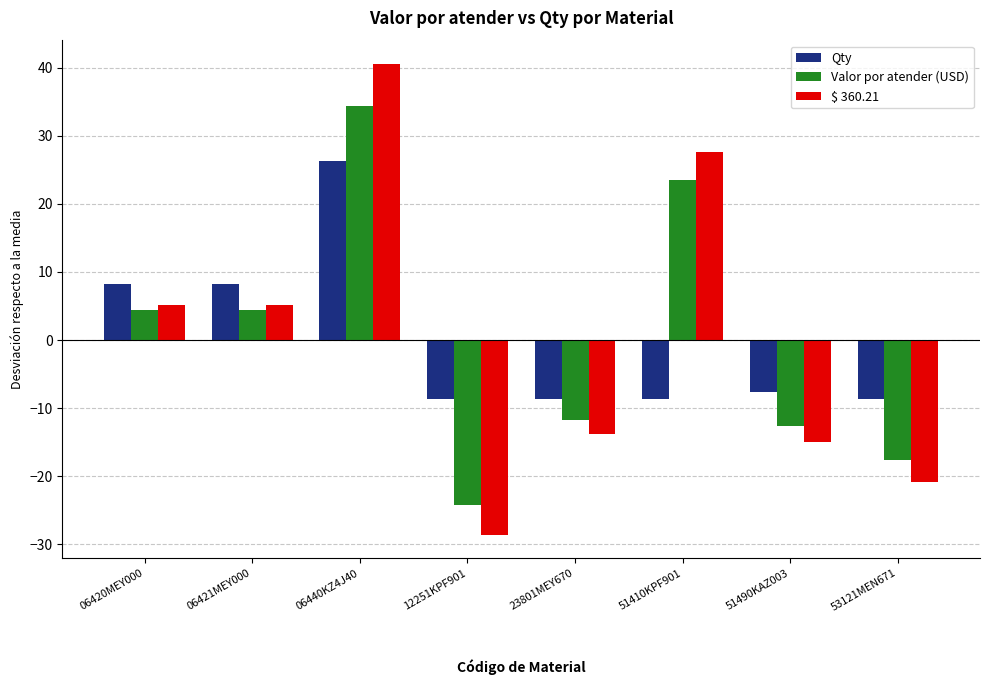

What is the value of the Valor por atender (USD) bar at the 6th from the left?

23.4